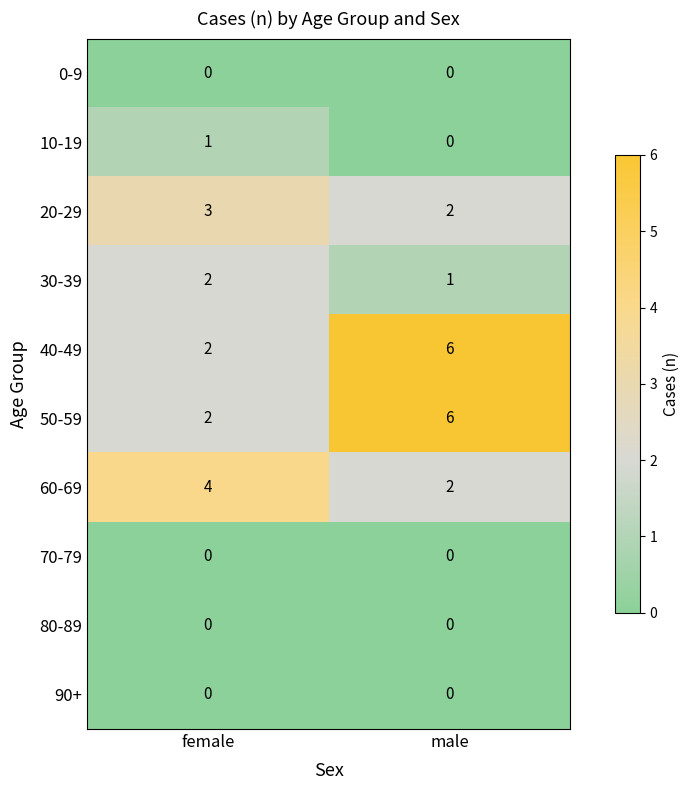

Rank the categories by 20-29 value from lowest to highest.

male, female